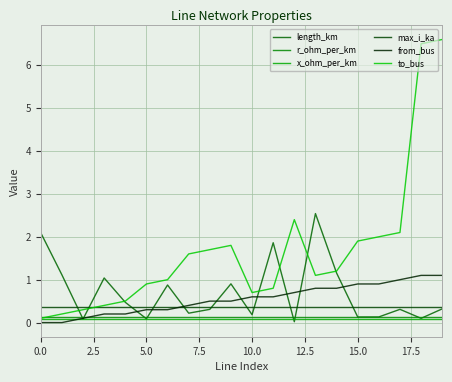

Does the chart have visible grid lines?

Yes